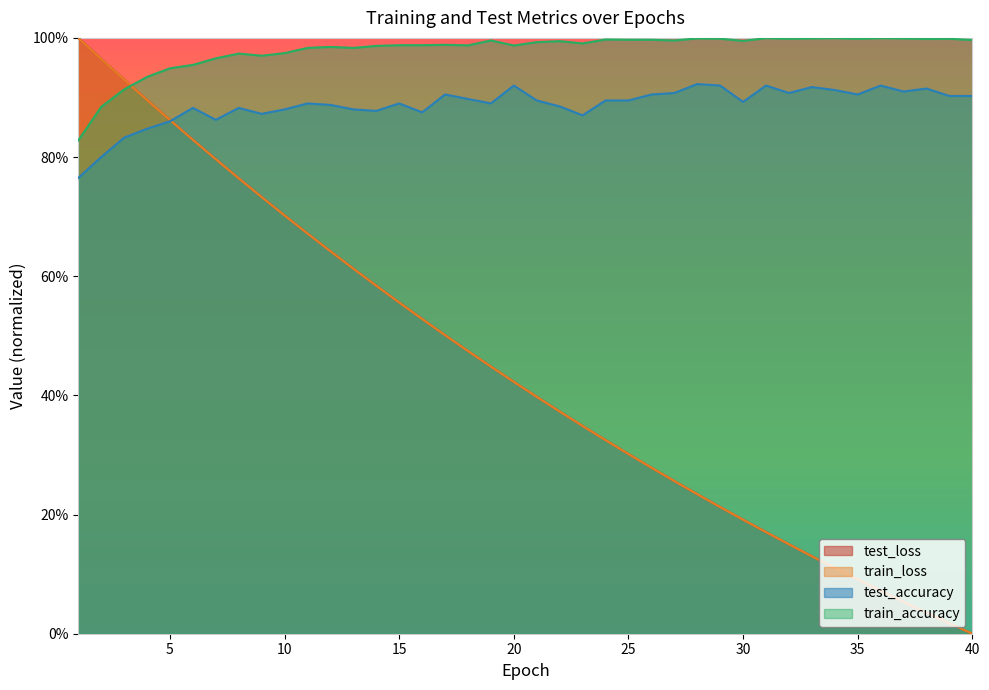

What is the highest value of the train_loss series?

1.0